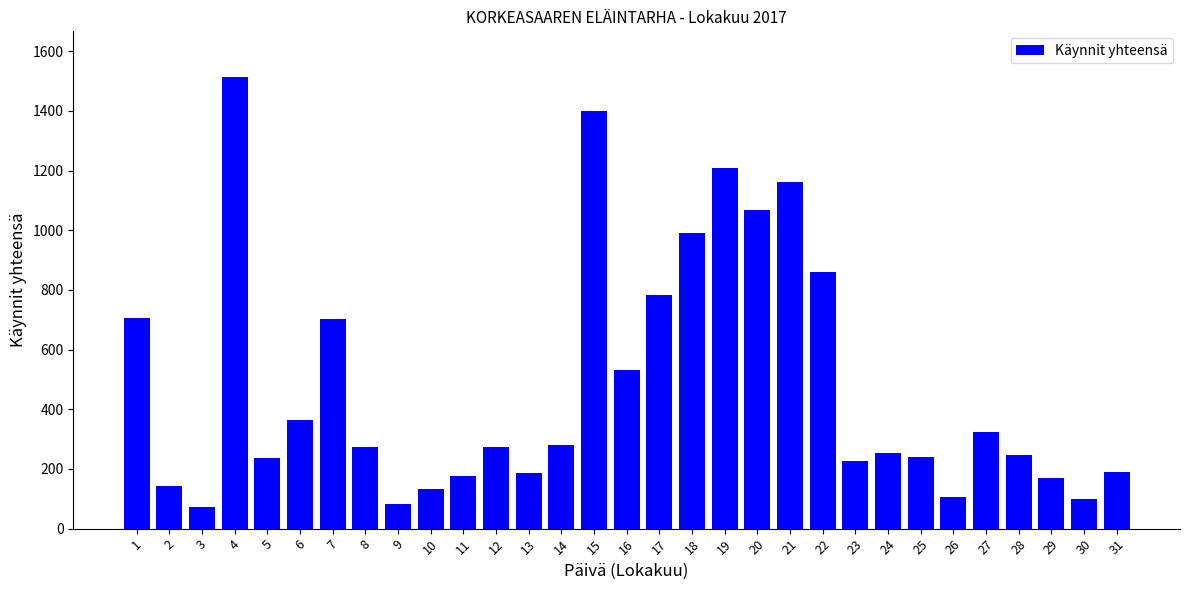

Between 18 and 4, which is larger?

4